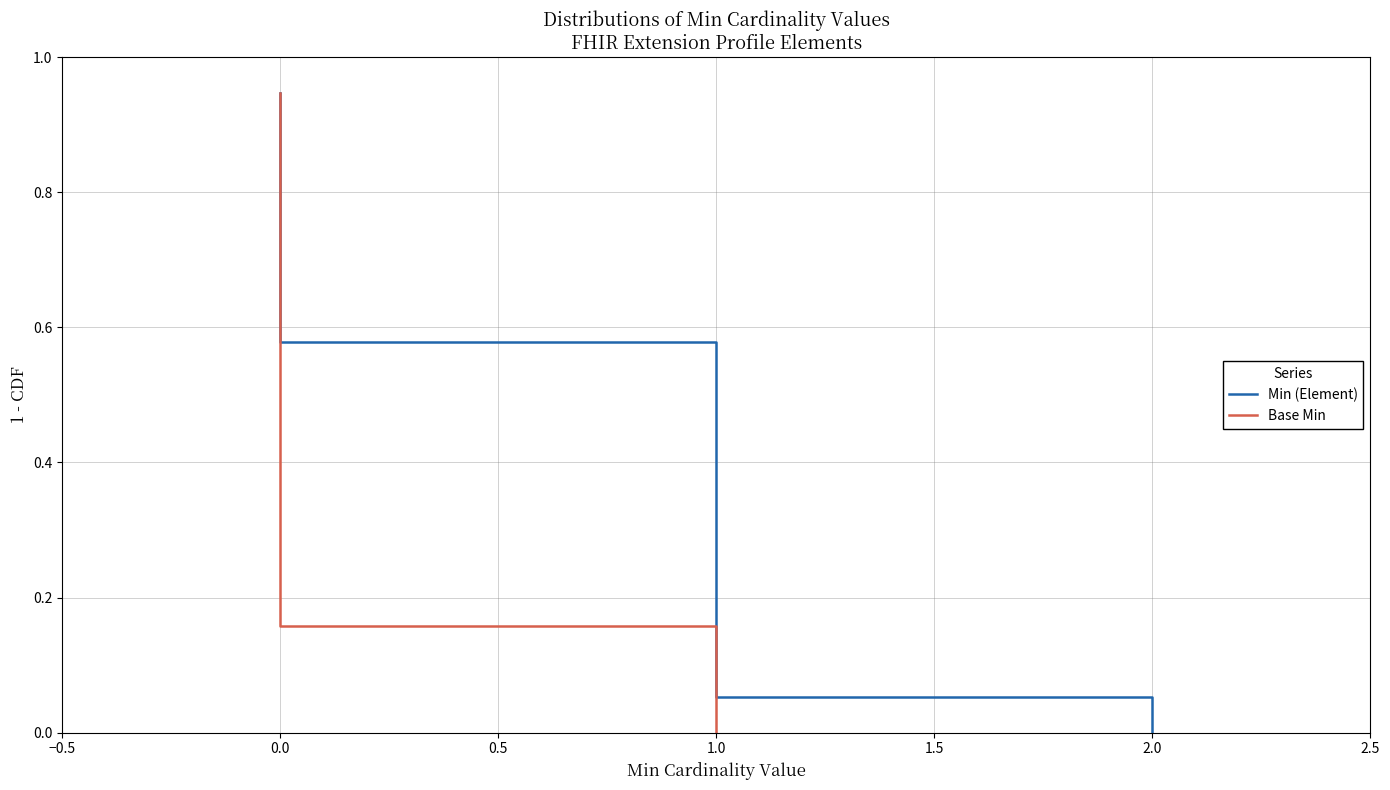

Is this an area chart (filled region under the line)?

No